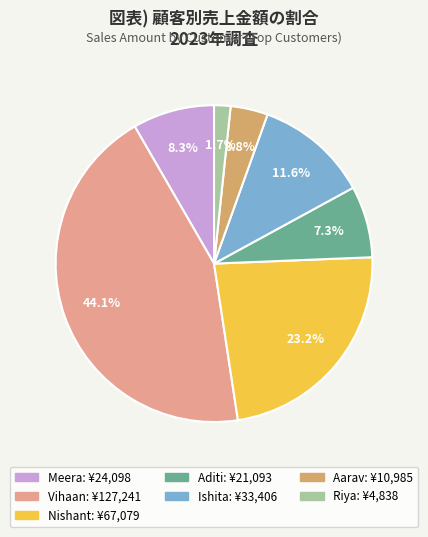

How many segments does this pie chart have?

7